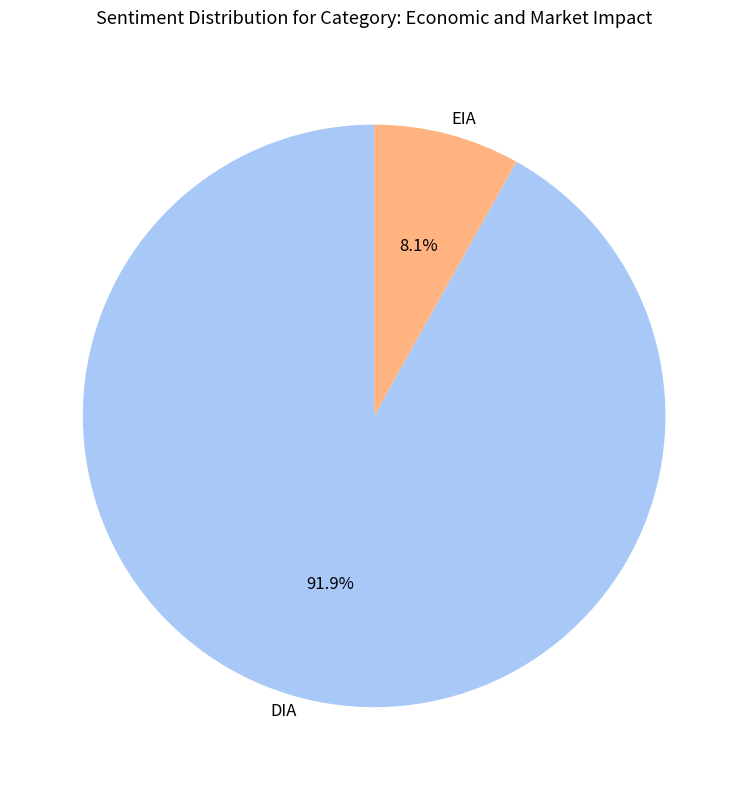

To the nearest percent, what is the average slice percentage?

50%